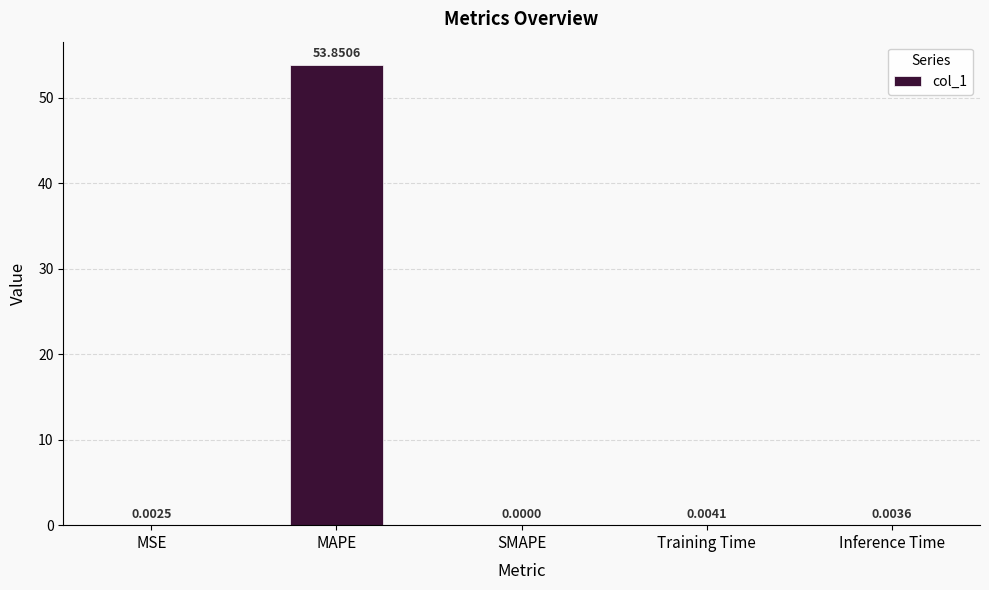

Between Training Time and MAPE, which is larger?

MAPE